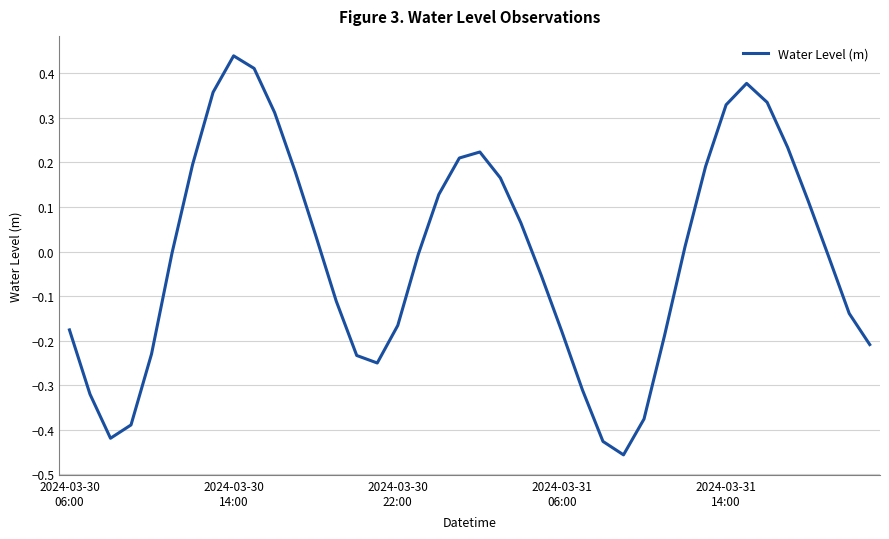

What is the difference between the maximum and minimum values?

0.9